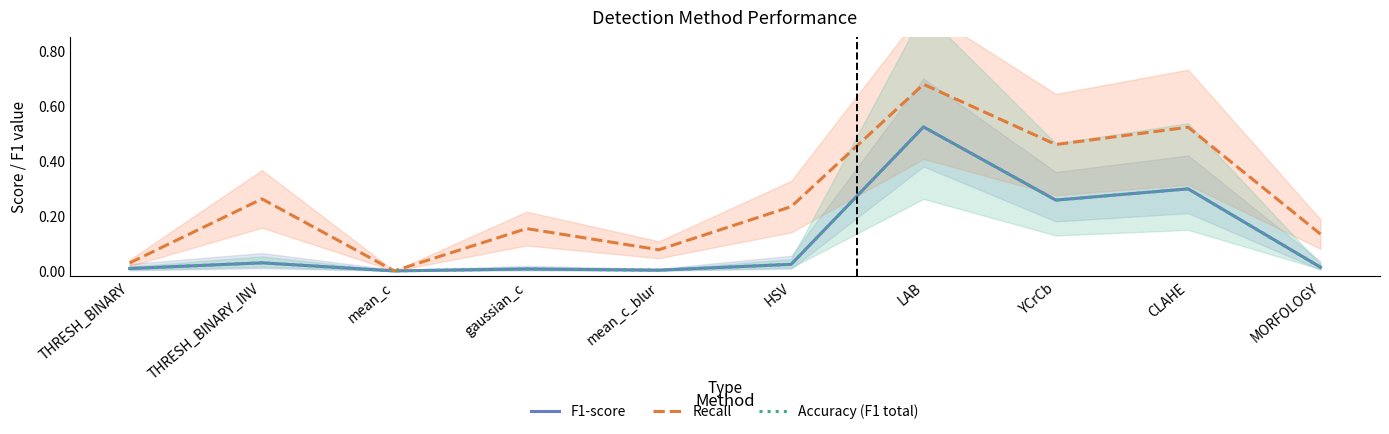

After their last crossing, which series has the higher values: Accuracy (F1 total) or F1-score?

Accuracy (F1 total)